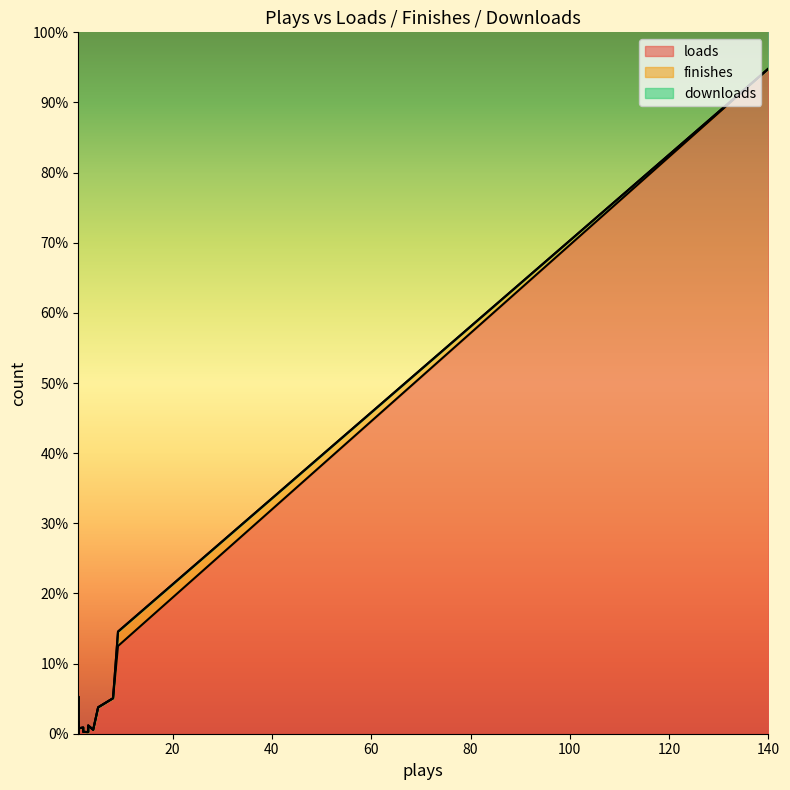

At which label does loads first exceed 30?

140